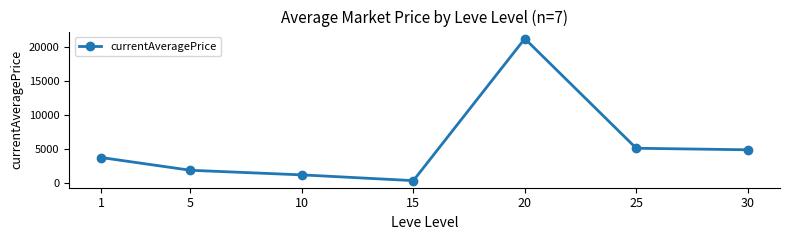

What is the sum of all values?

38477.9